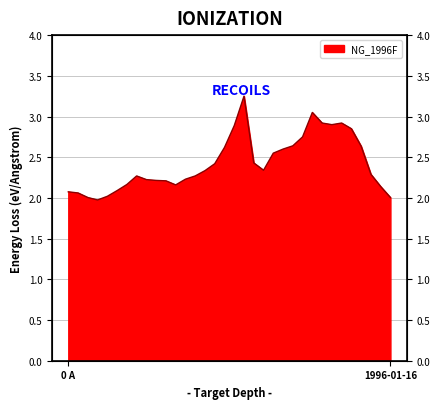

Reading left to right, what are all the values shown in this chart?

2.1	2.1	2.0	2.0	2.0	2.1	2.2	2.3	2.2	2.2	2.2	2.2	2.2	2.3	2.3	2.4	2.6	2.9	3.2	2.4	2.3	2.5	2.6	2.6	2.8	3.0	2.9	2.9	2.9	2.8	2.6	2.3	2.1	2.0